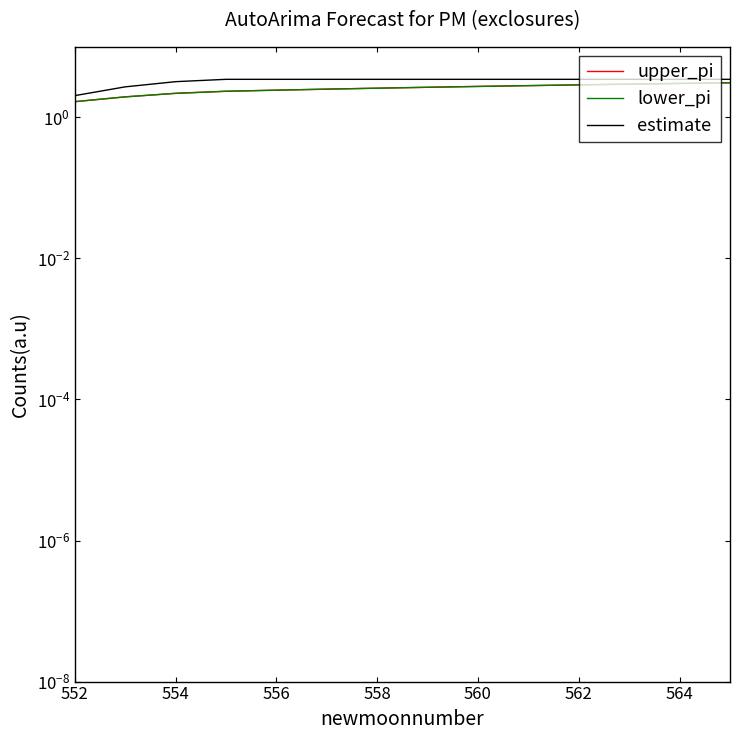

What is the difference between the maximum and second lowest values in the upper_pi series?

1.1